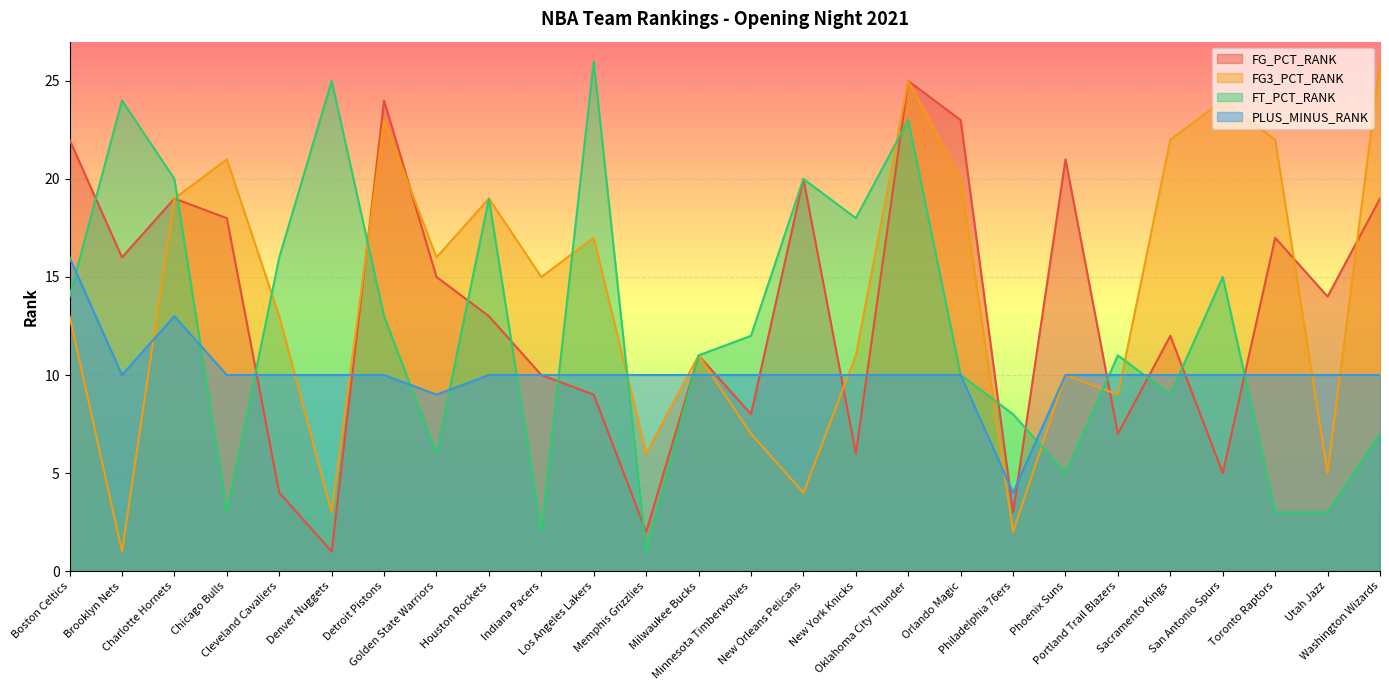

Count the number of data series in this chart.

4